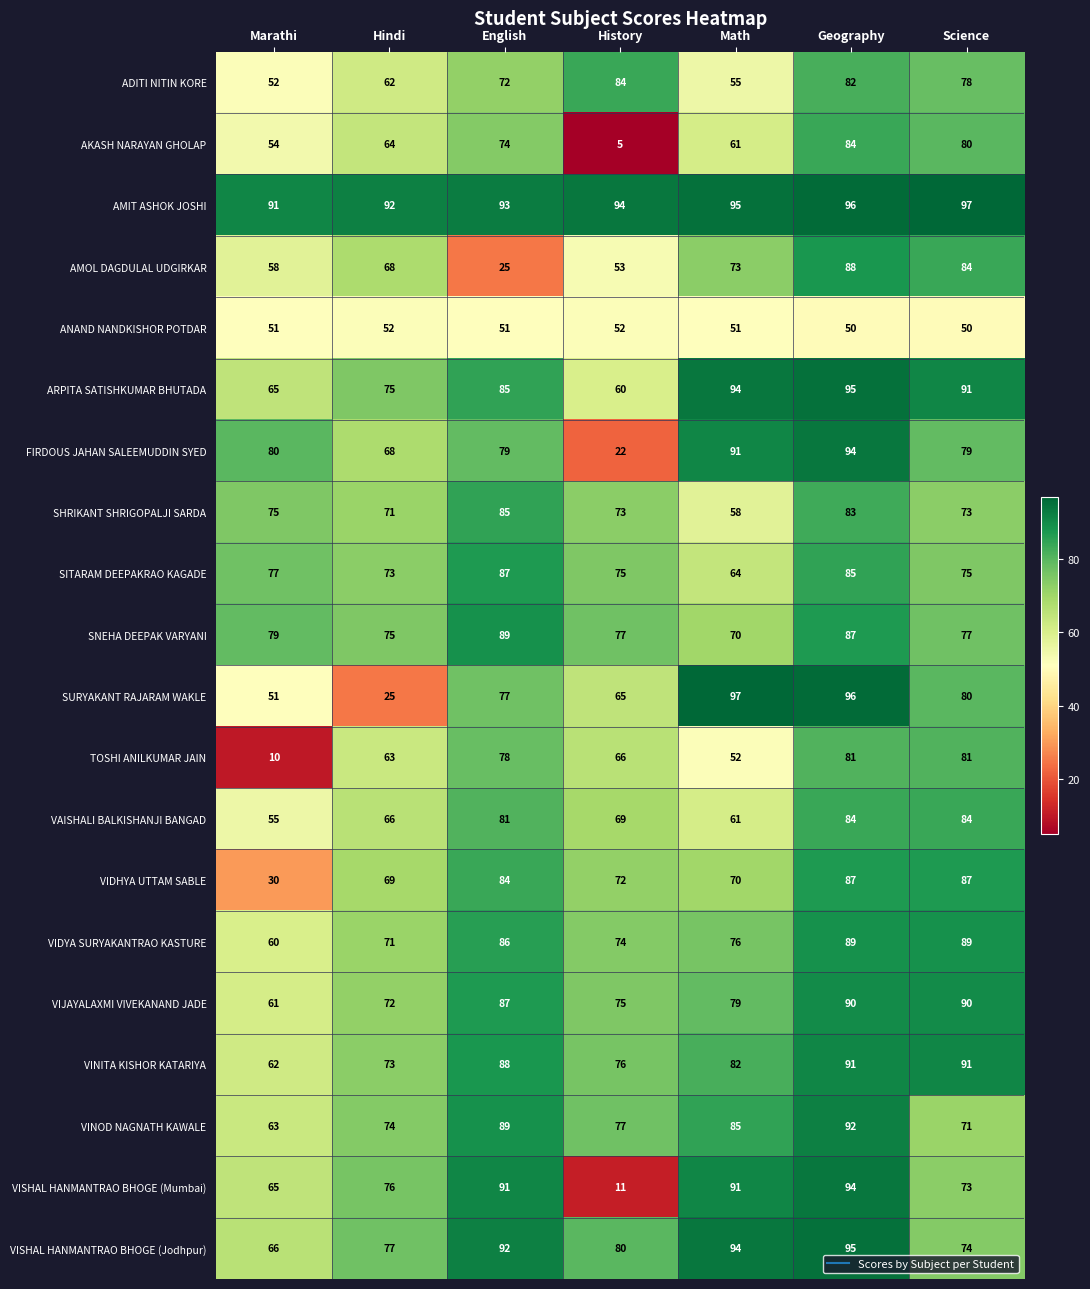

How many series are shown in this chart?

20